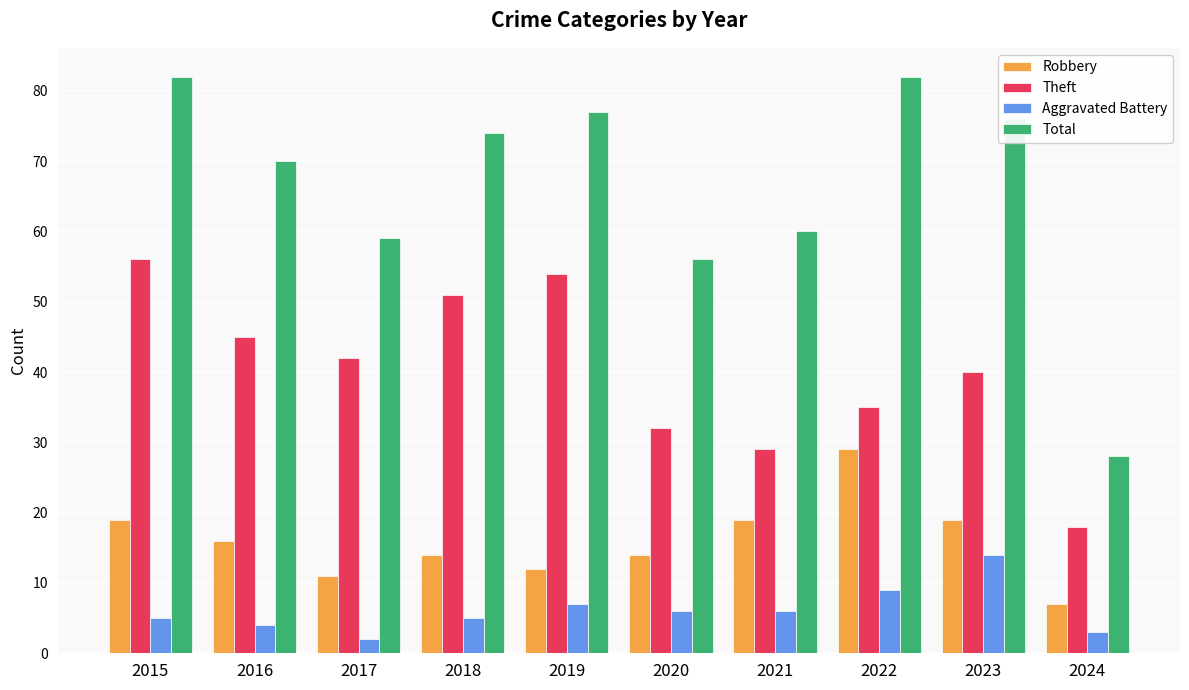

What are all the series names shown in the legend?

Robbery, Theft, Aggravated Battery, Total